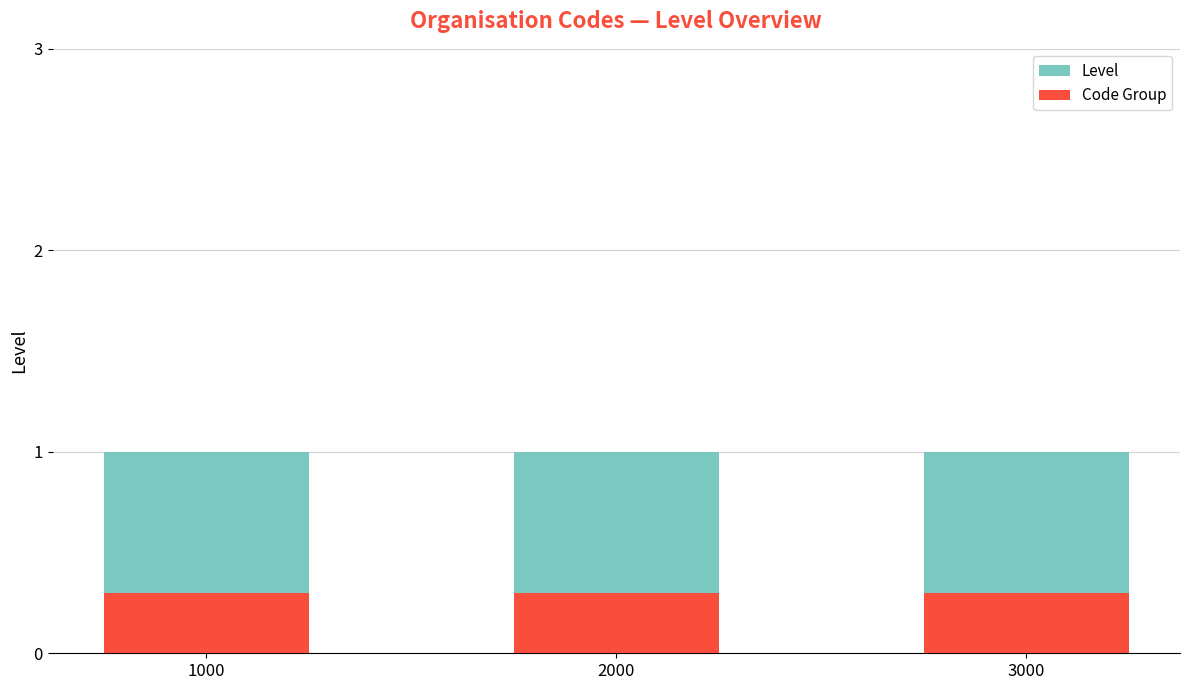

At 3000, list the series in order from smallest to largest.

Code Group, Level